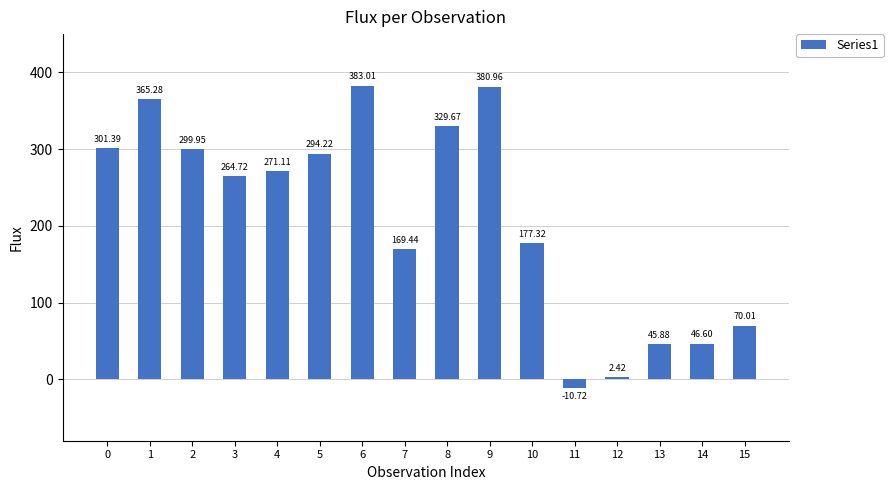

What is the sum of all values?

3391.3